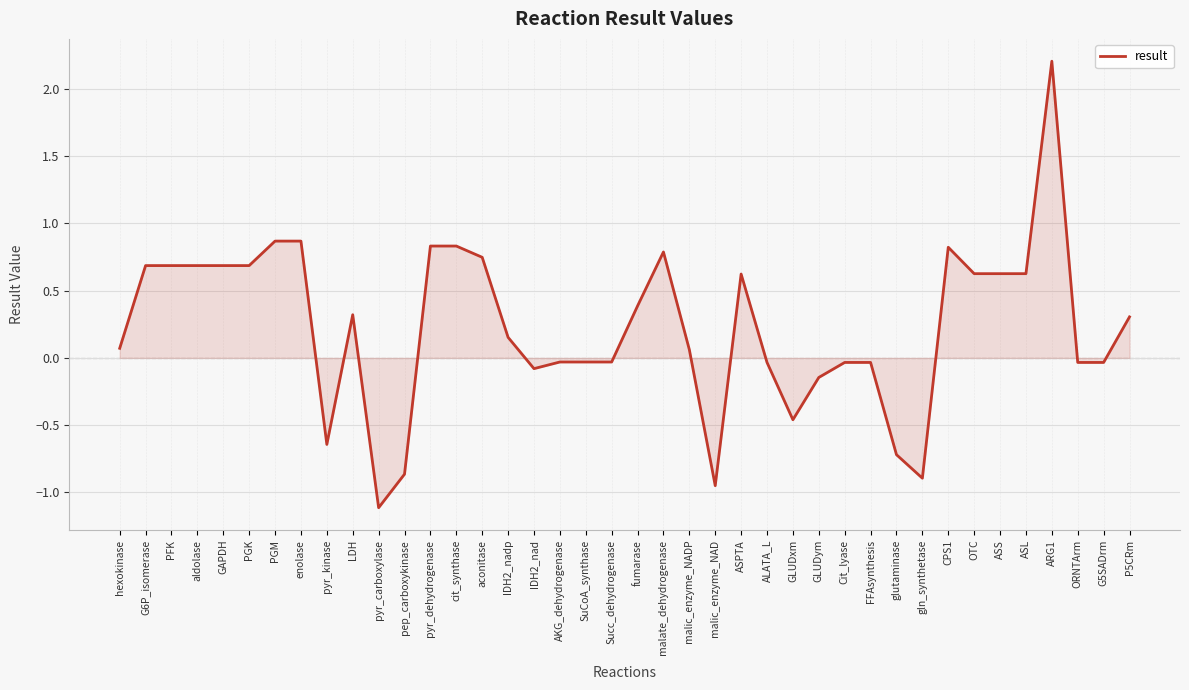

How many distinct data groups are displayed?

1